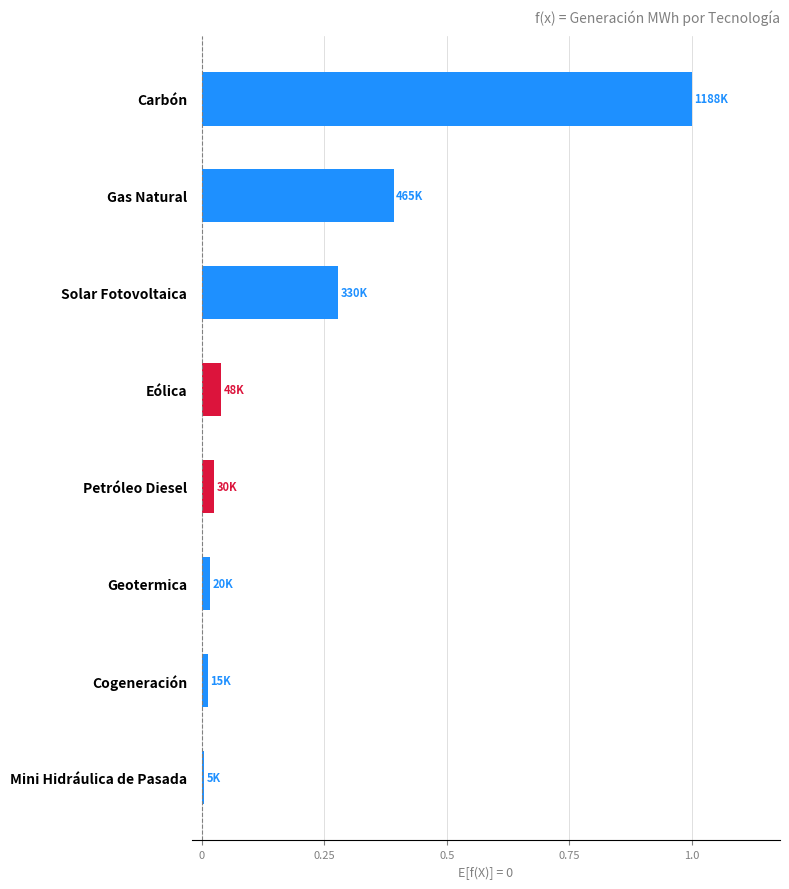

What is the difference between the second highest and second lowest values?

0.4